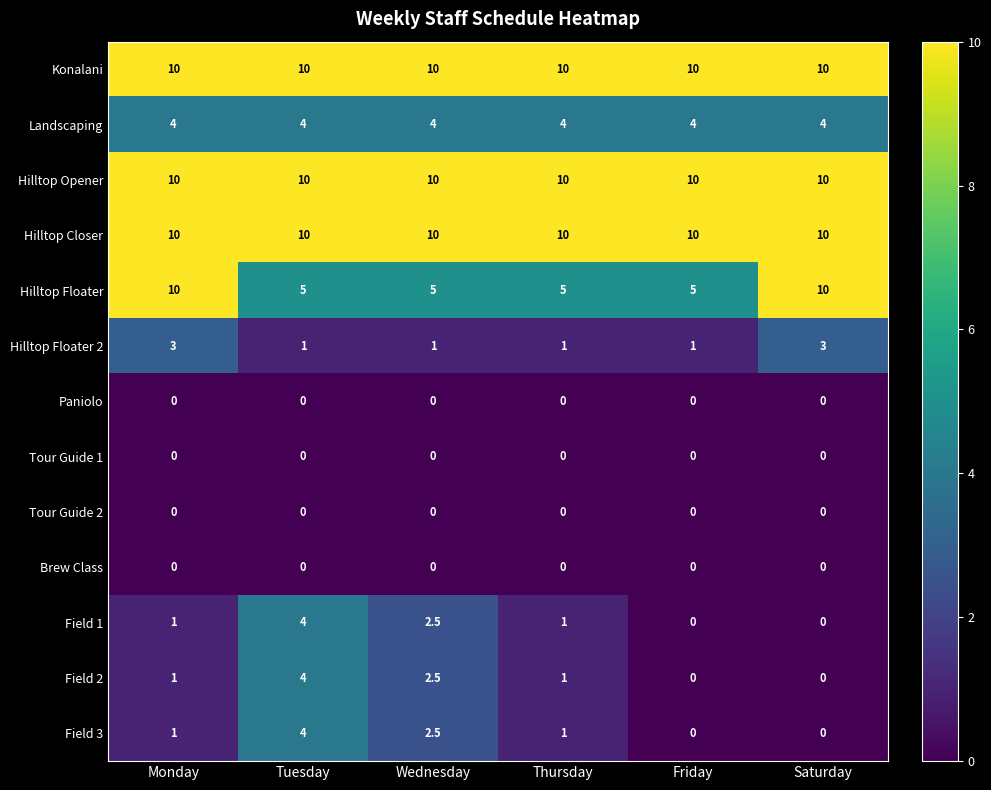

What is the maximum value shown in the chart?

10.0